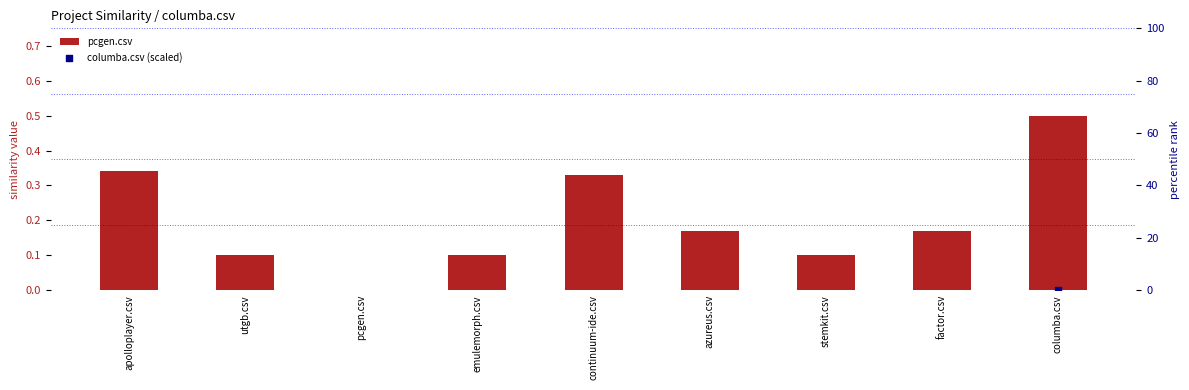

Which series has the largest Y range (max minus min)?

columba.csv (scaled)